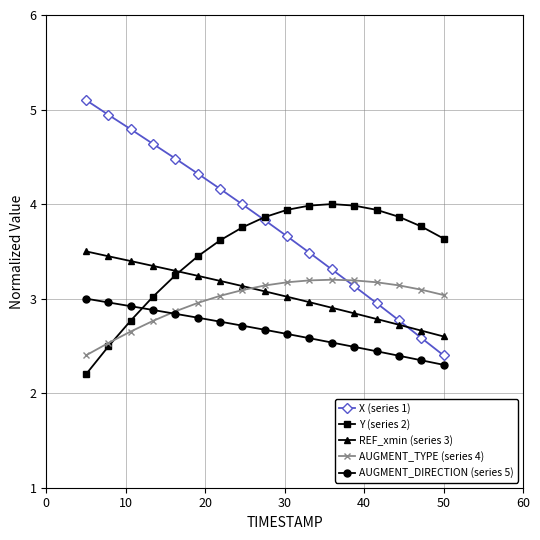

What is the maximum value for AUGMENT_DIRECTION (series 5)?

3.0